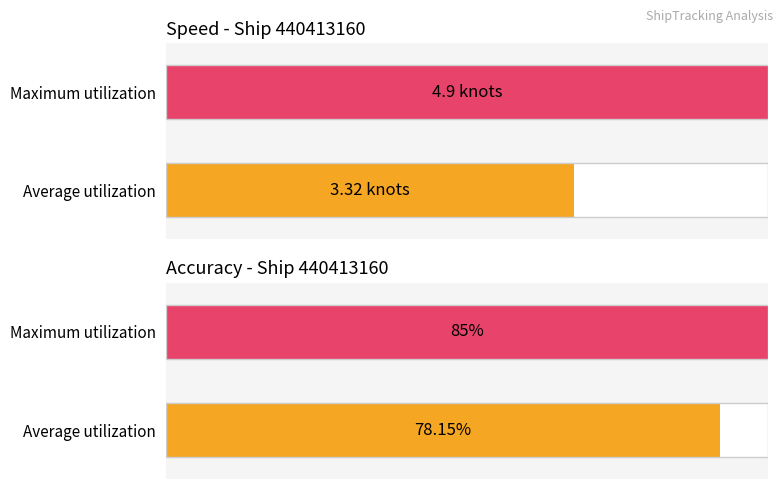

Is it true that speed equals 6.4 at 135?

False